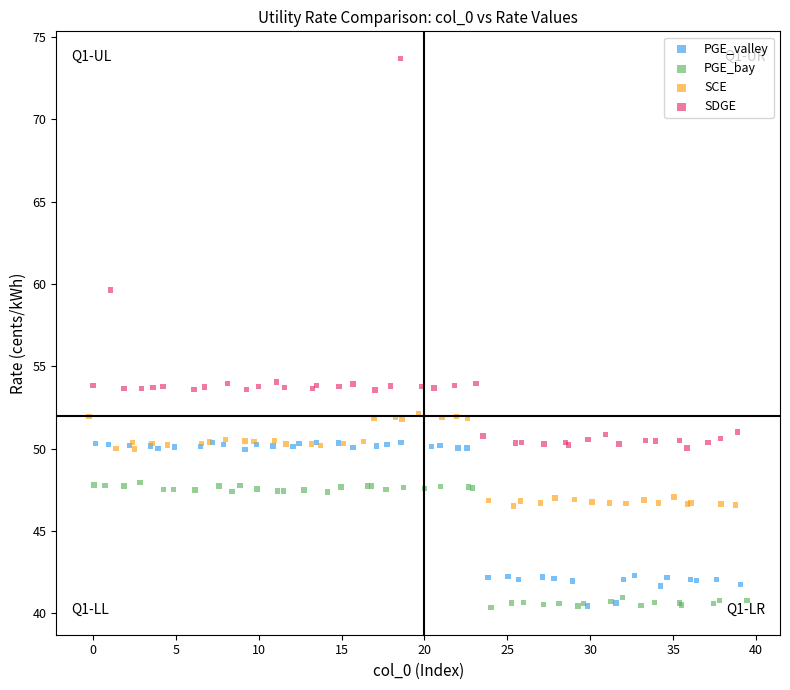

Which series reaches the maximum Y coordinate?

SDGE